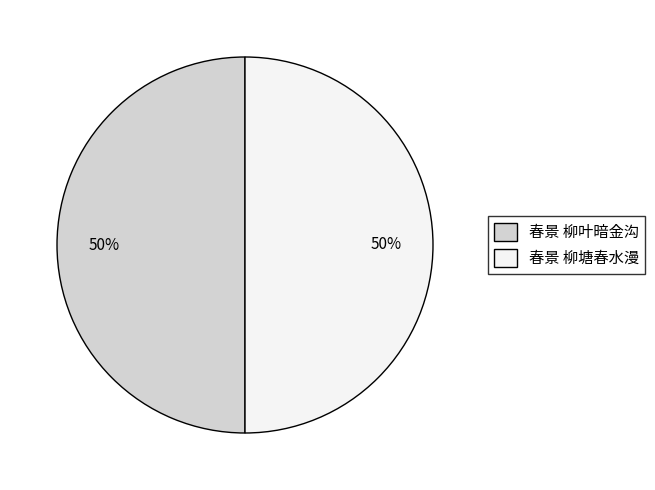

How many segments does this pie chart have?

2